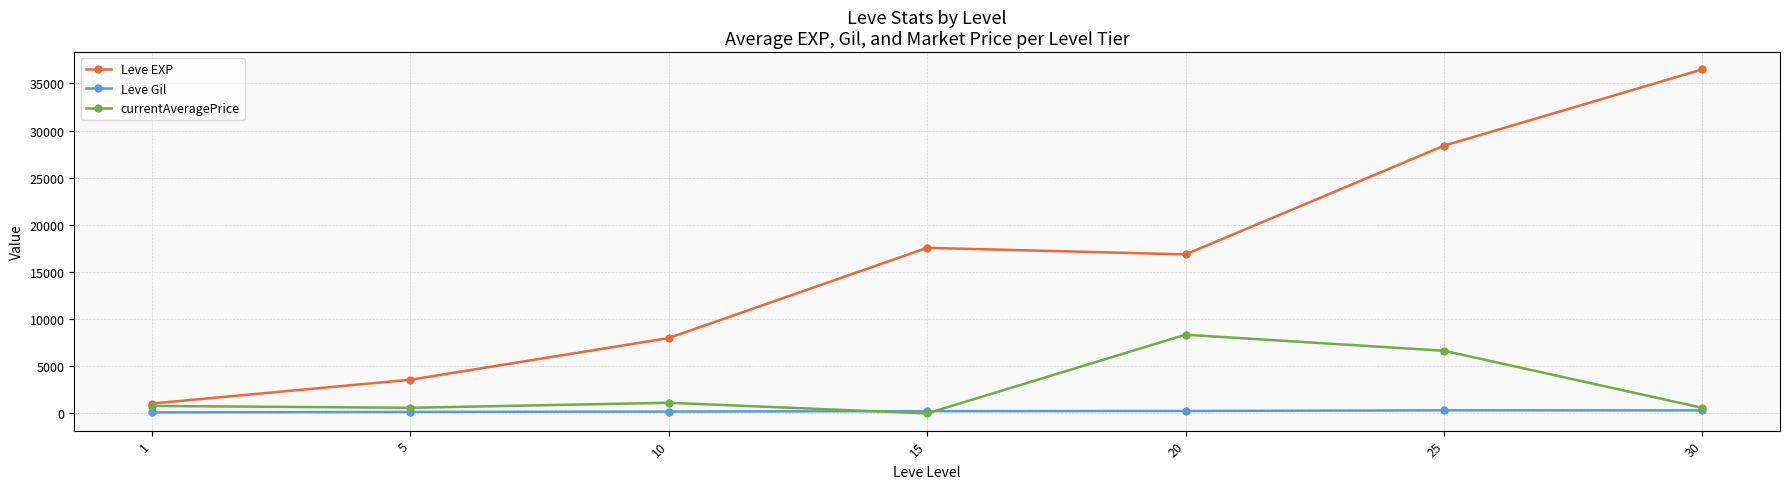

What is the difference between the Leve Gil values at 15 and 25?

88.3